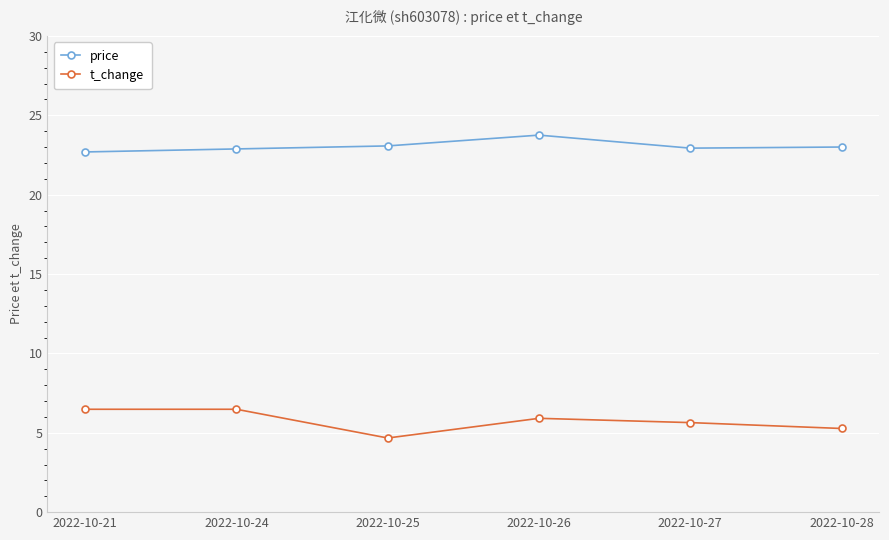

What is the total value across all series at 2022-10-25?

27.7